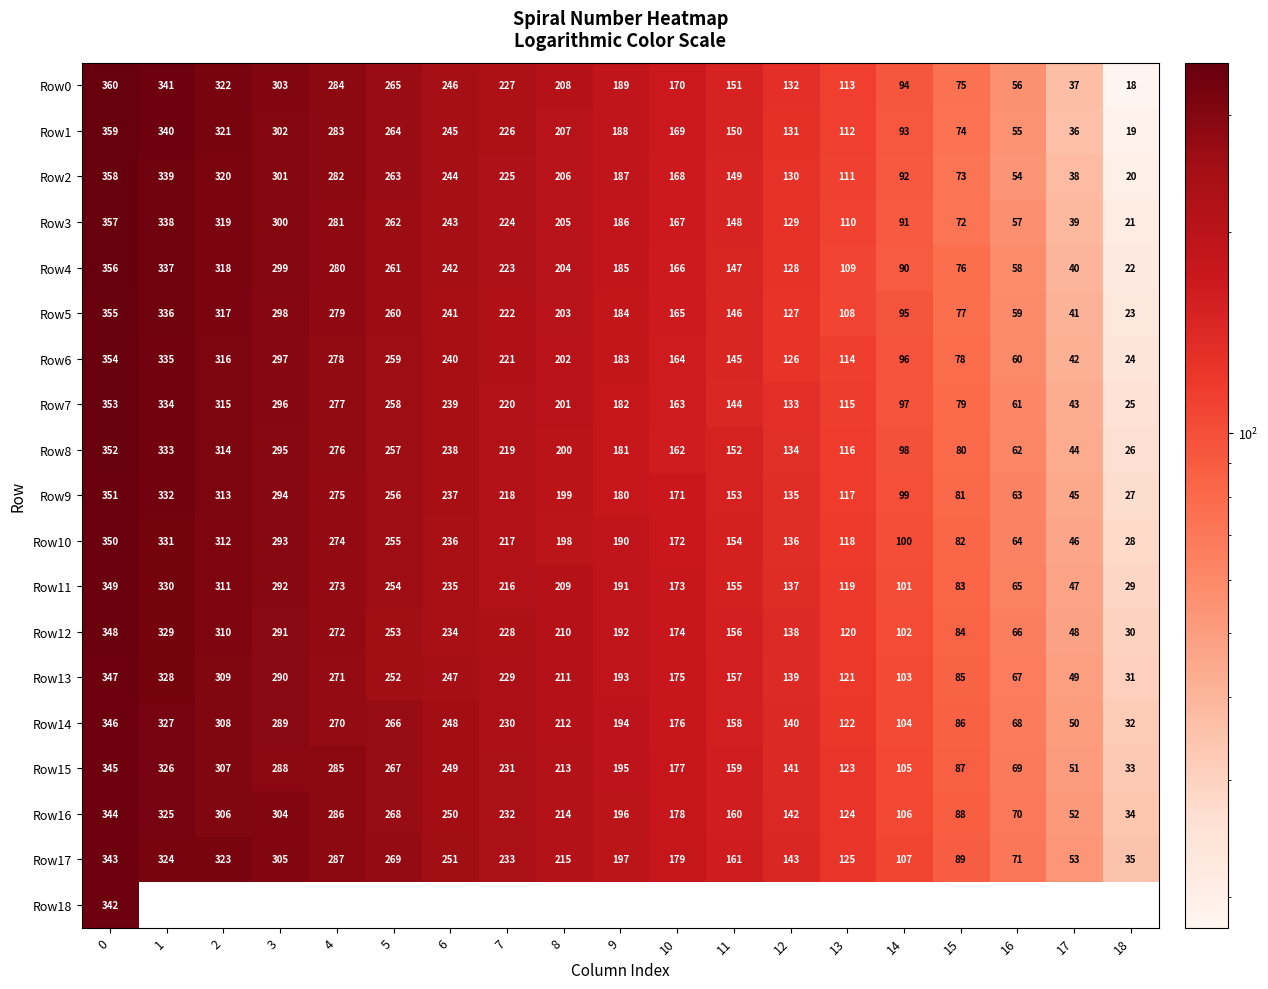

Where is Row0 nearest to the value 189?

9